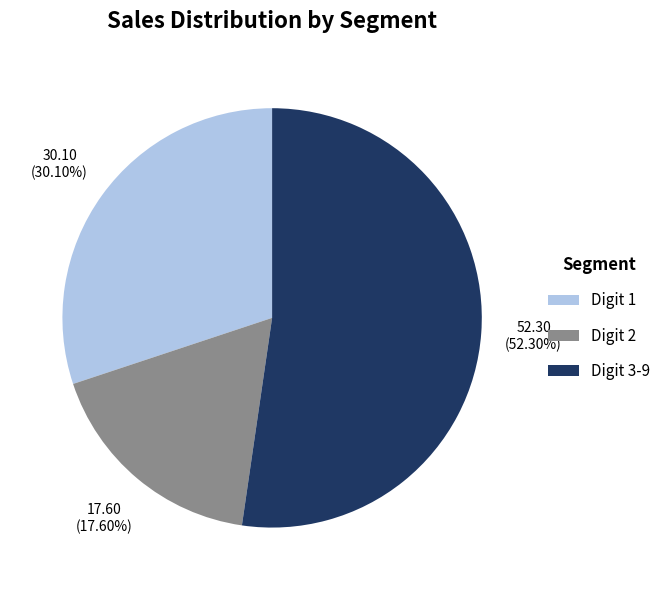

Do Digit 3-9 and Digit 1 together represent more than half of the pie?

Yes